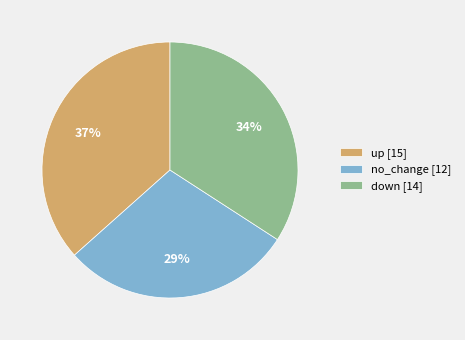

The no_change [12] slice represents 29% of the pie. True or false?

True